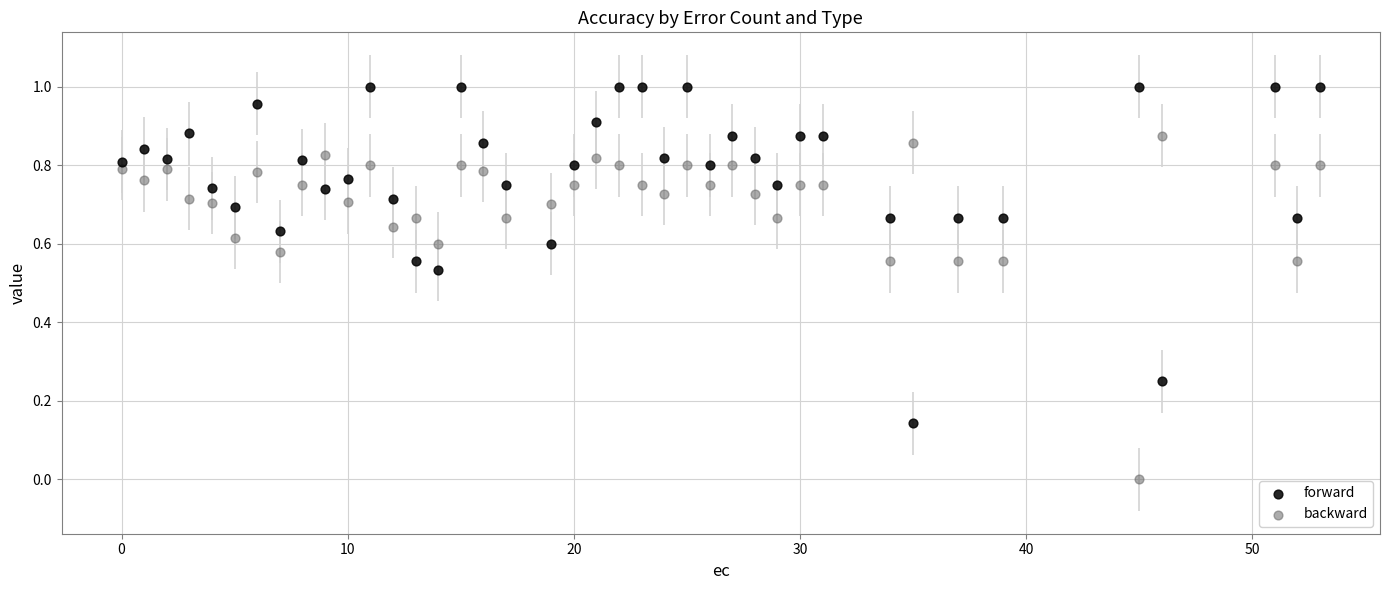

Across all data points, what is the range of X values (max minus min)?

53.0